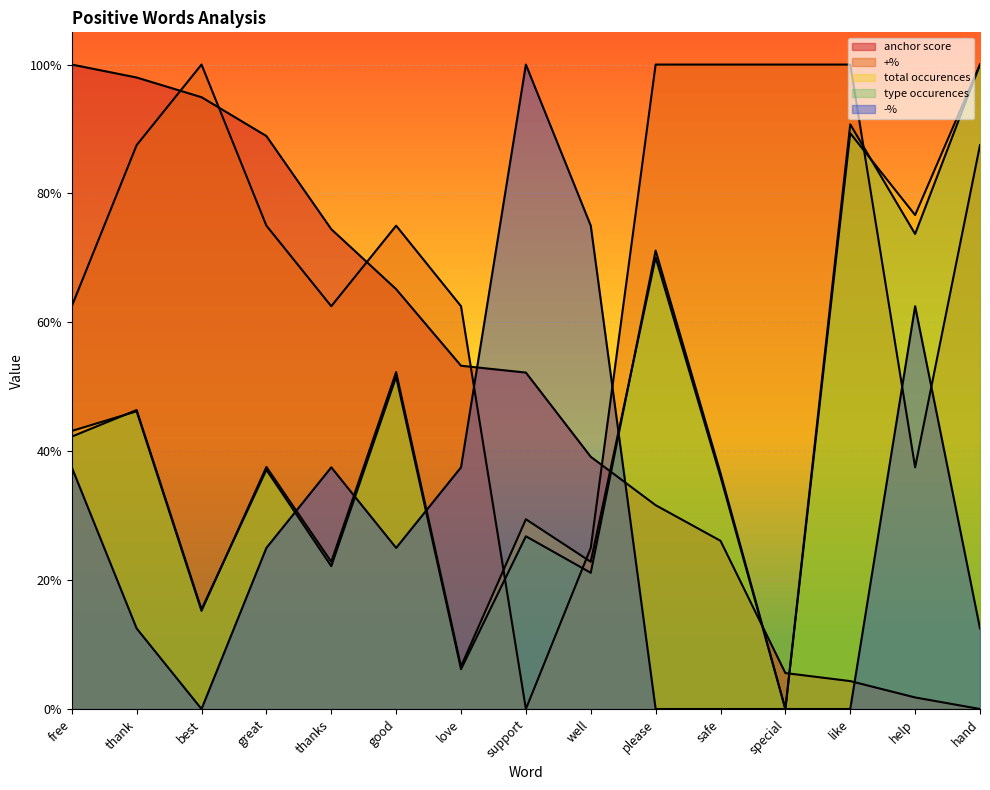

Which series has the largest total across all categories?

+%